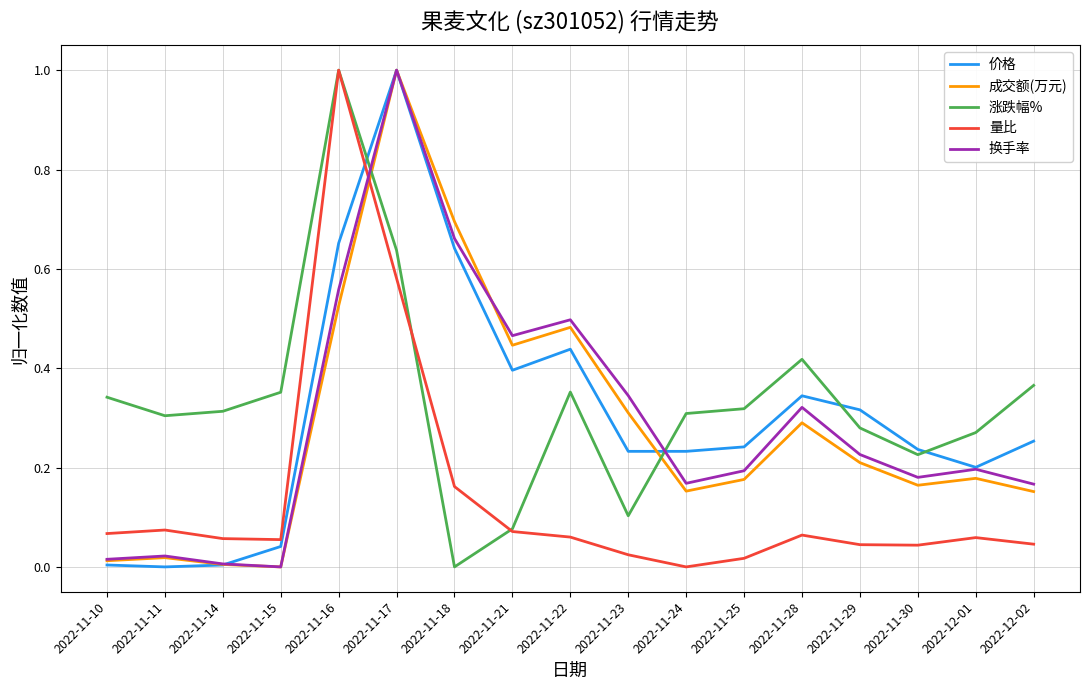

What position from the right is 2022-11-29?

4